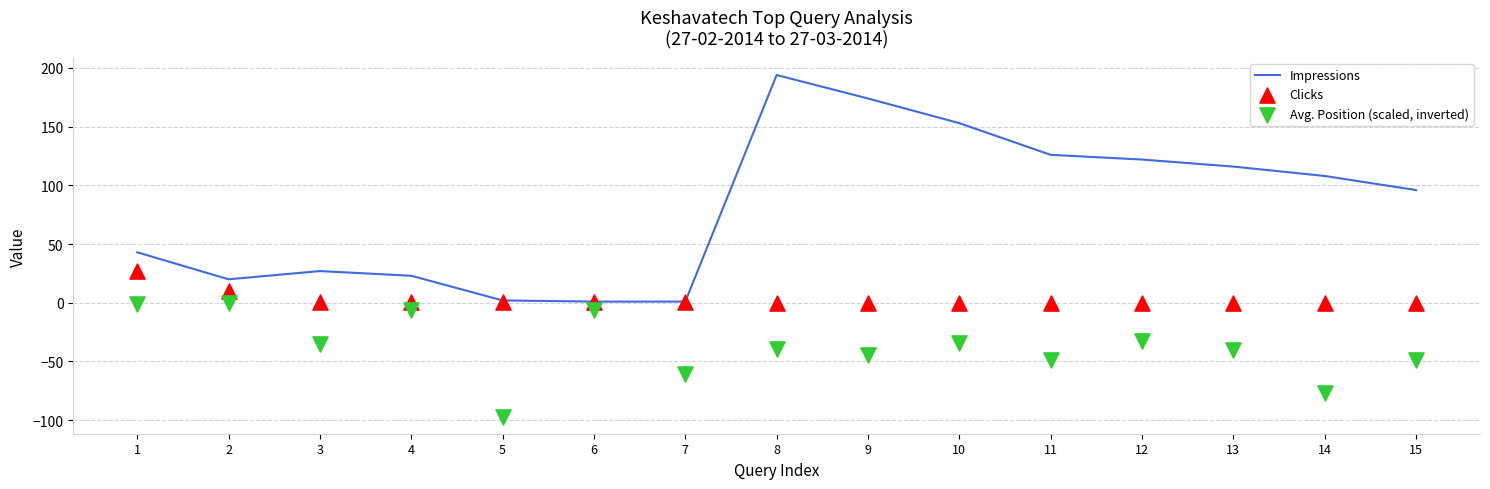

What are all the series names shown in the legend?

Impressions, Clicks, Avg. Position (scaled, inverted)